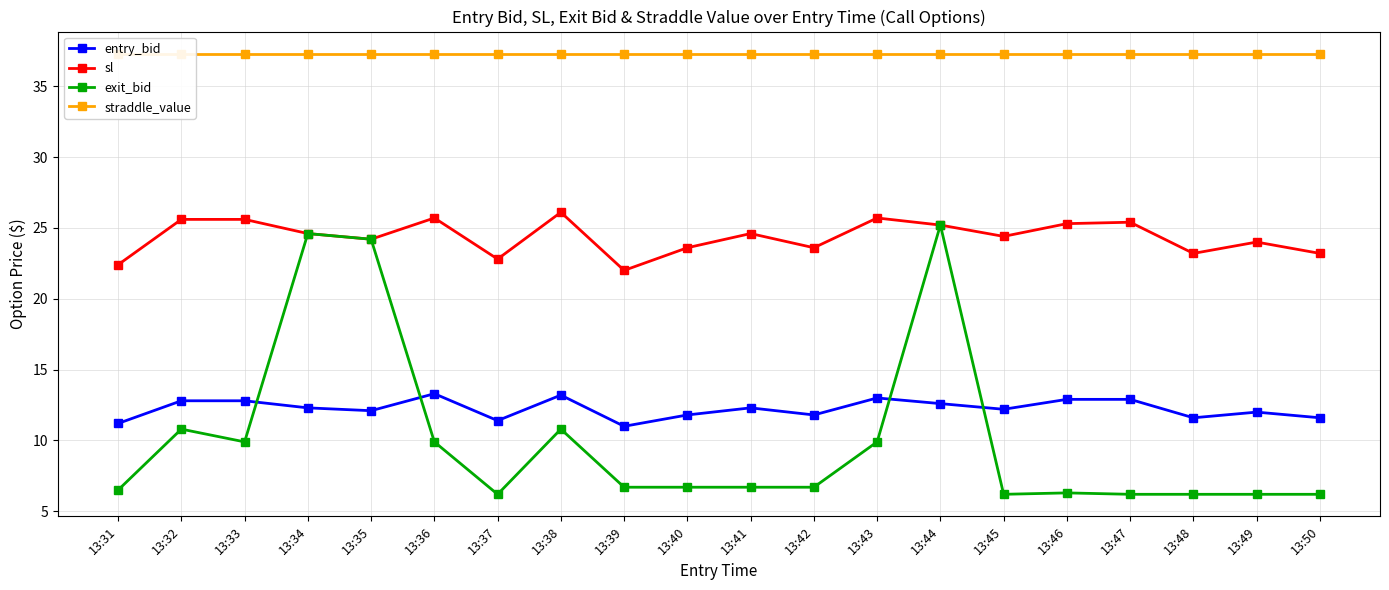

What is the difference between the second highest and second lowest values in the sl series?

3.3